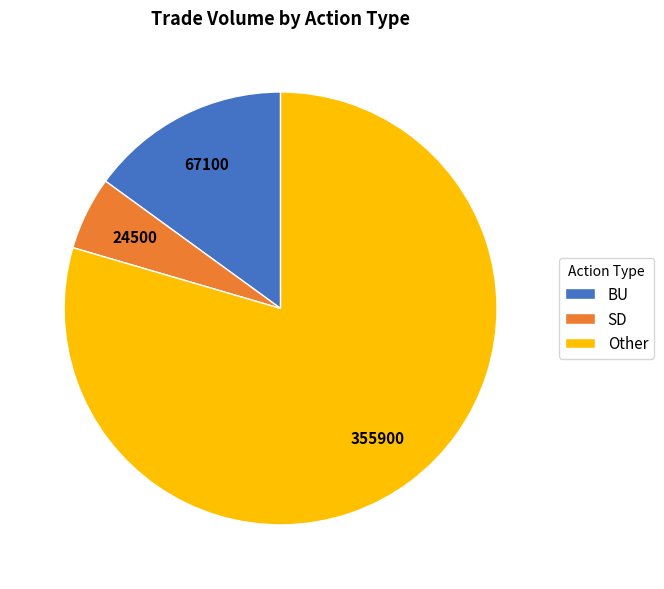

What is the ratio of the value at BU to the value at SD?

2.7